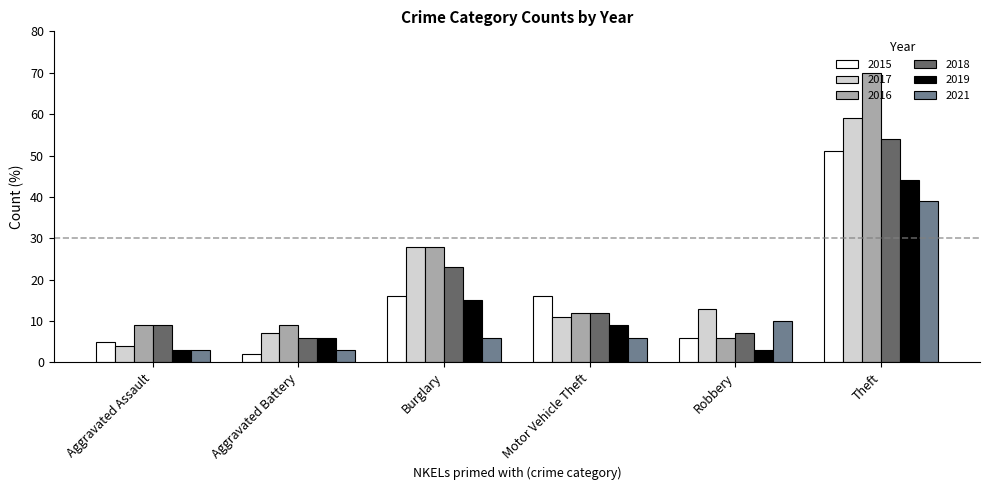

What is the sum of the 2015 values at Aggravated Assault and Burglary?

21